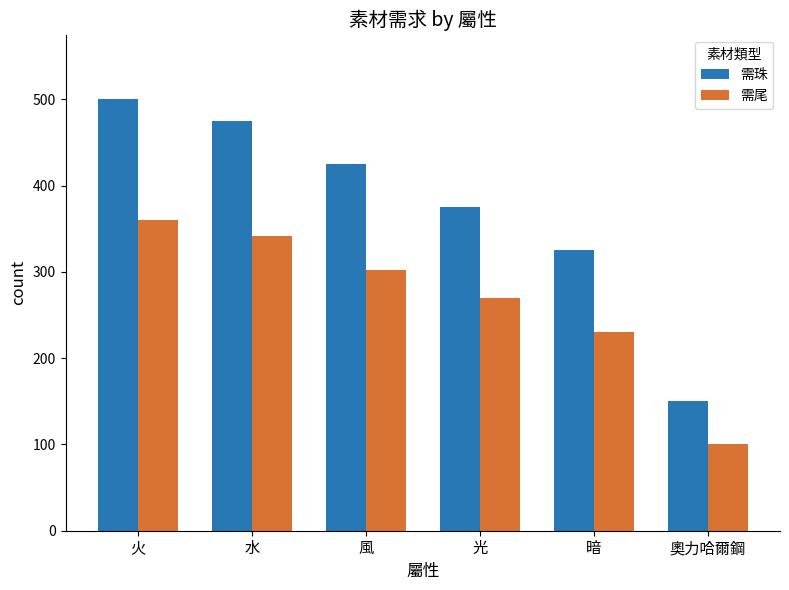

At how many categories does at least one series exceed 391?

3